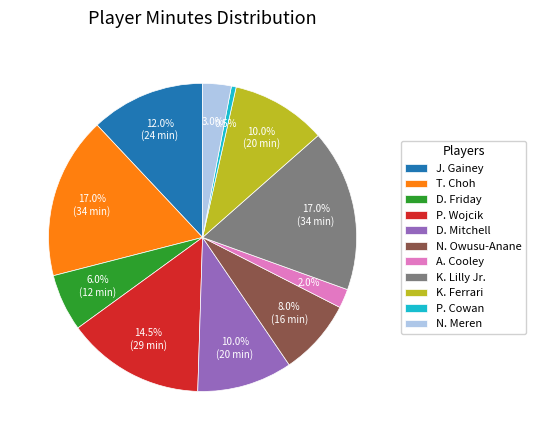

What is the ratio of the value at K. Ferrari to the value at A. Cooley?

5.0